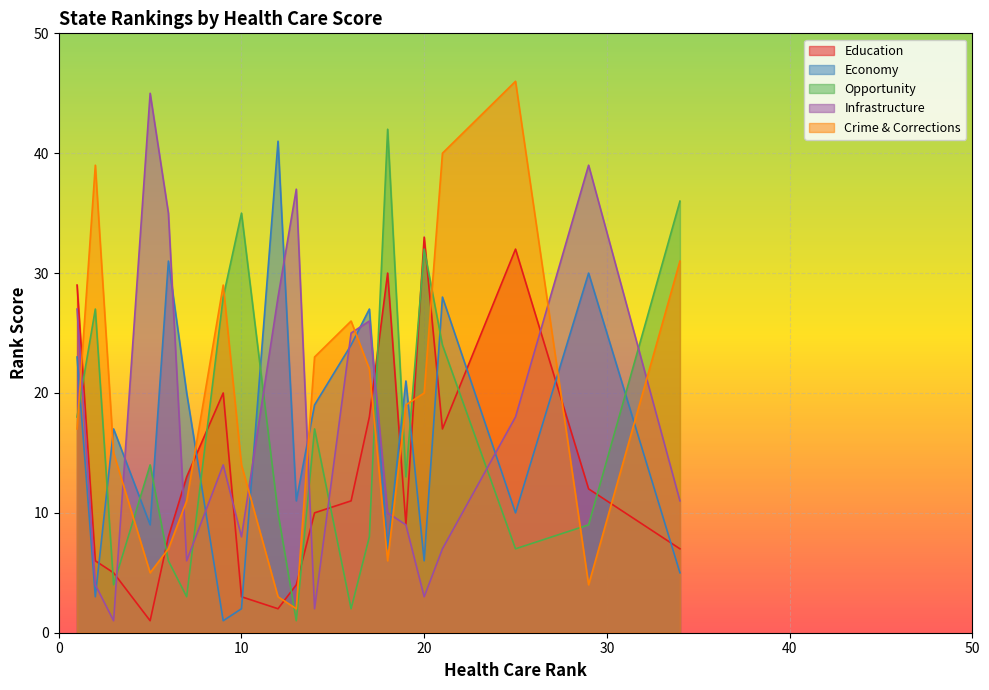

True or false: Economy and Infrastructure intersect in this chart.

True